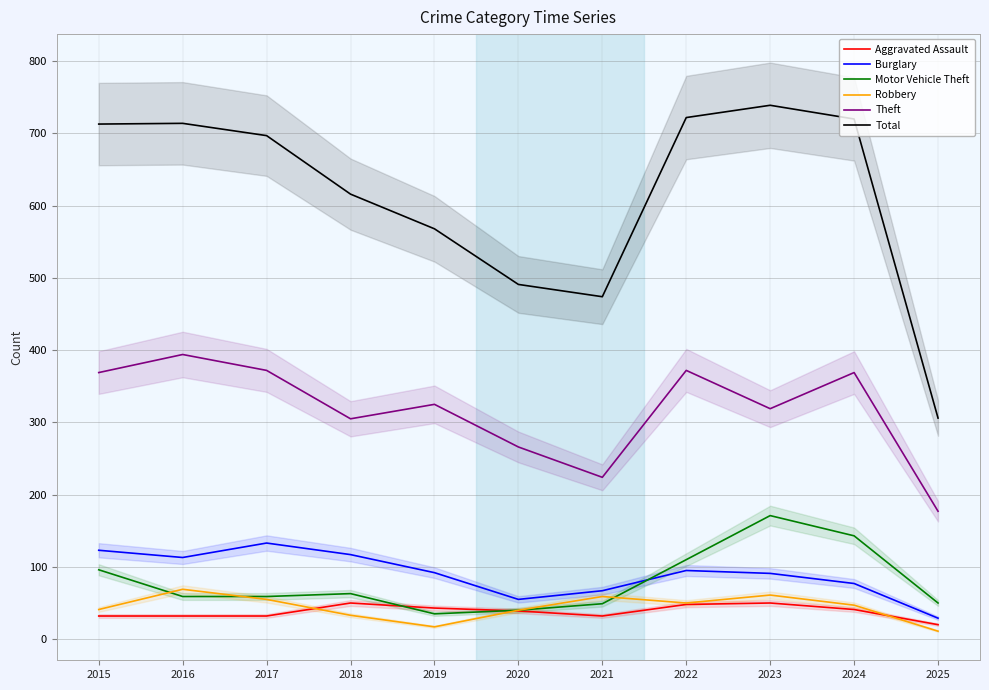

What is the approximate value of Burglary at 2016?

113